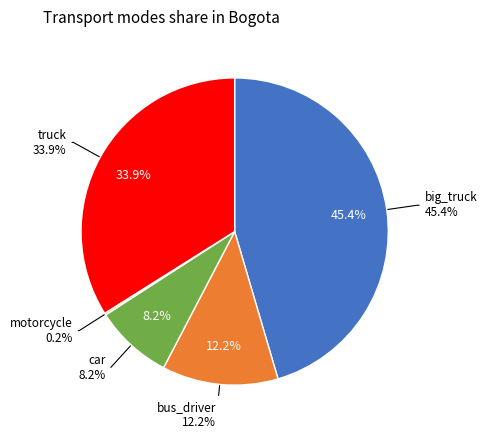

To the nearest percent, what is the combined percentage of bus_driver (percentage) and car (percentage)?

20%